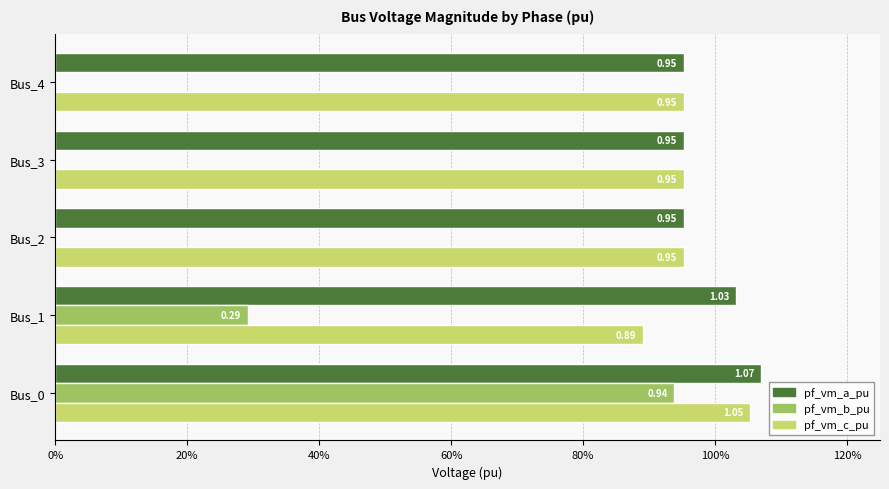

What is the greatest value displayed?

1.1